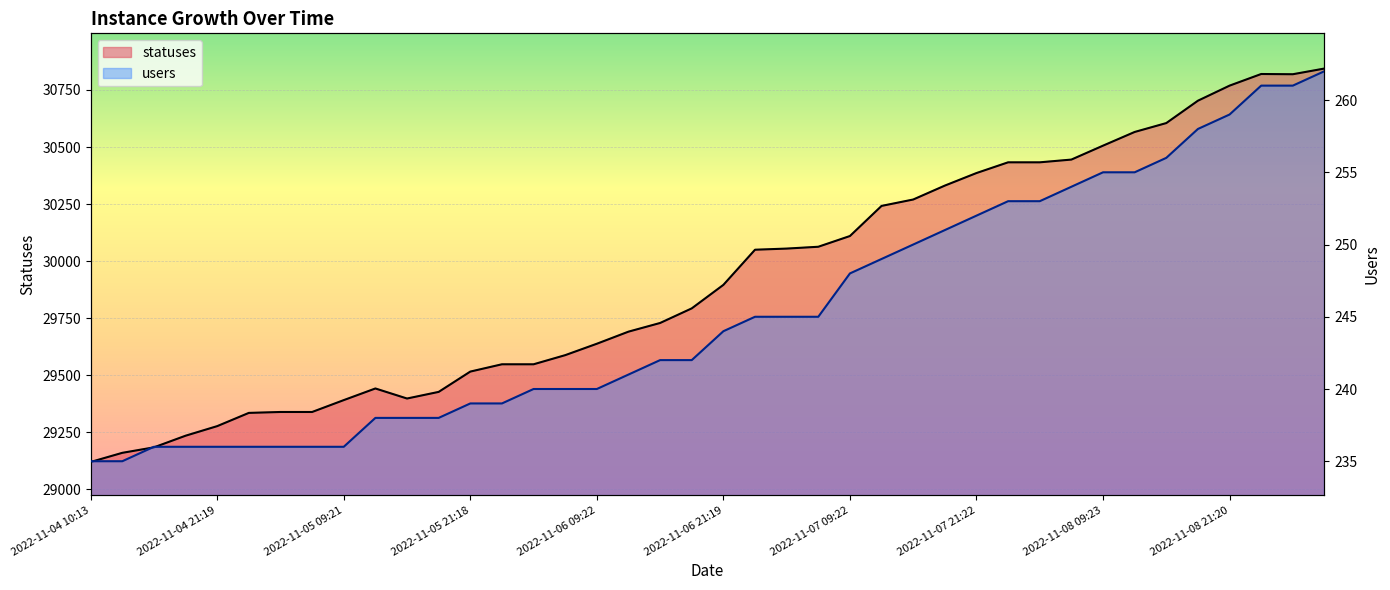

Rank the series by their average value, from lowest to highest.

users, statuses